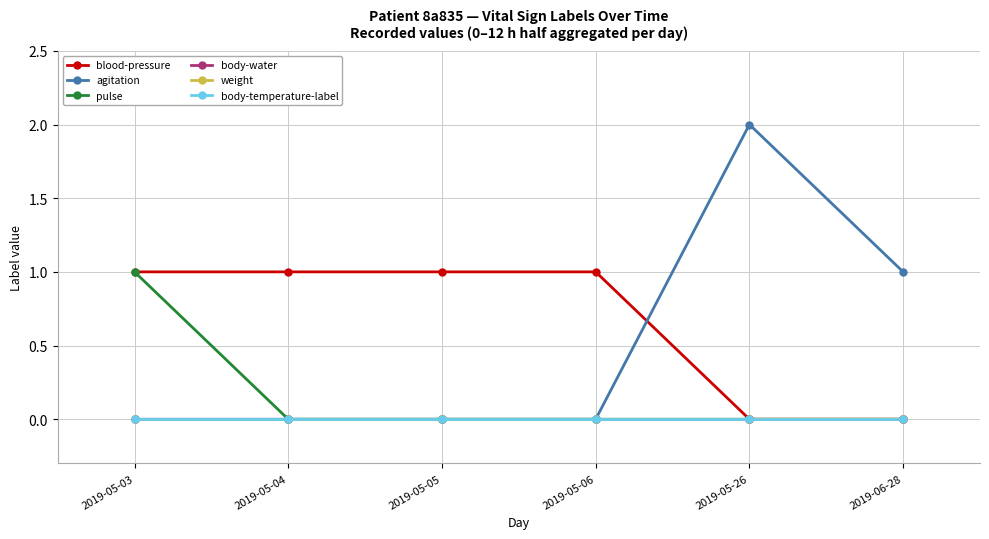

How many lines are shown in the chart?

6